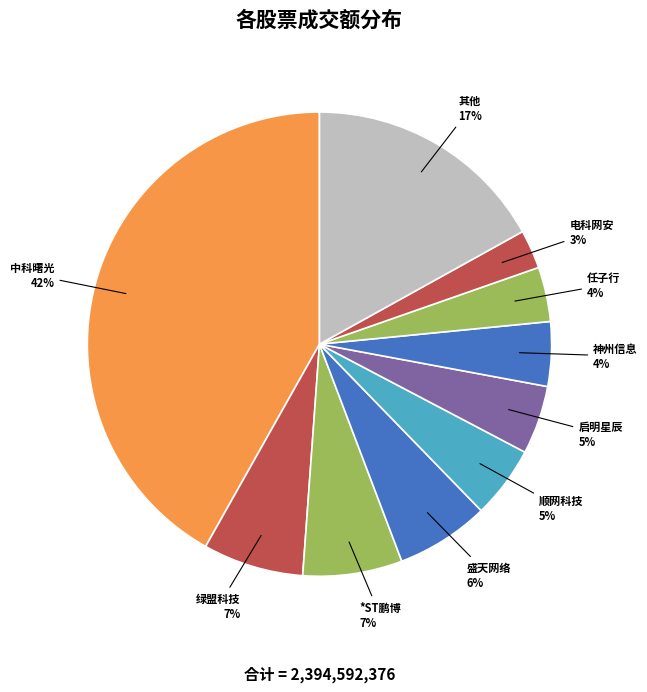

How many slices are in this pie chart?

10